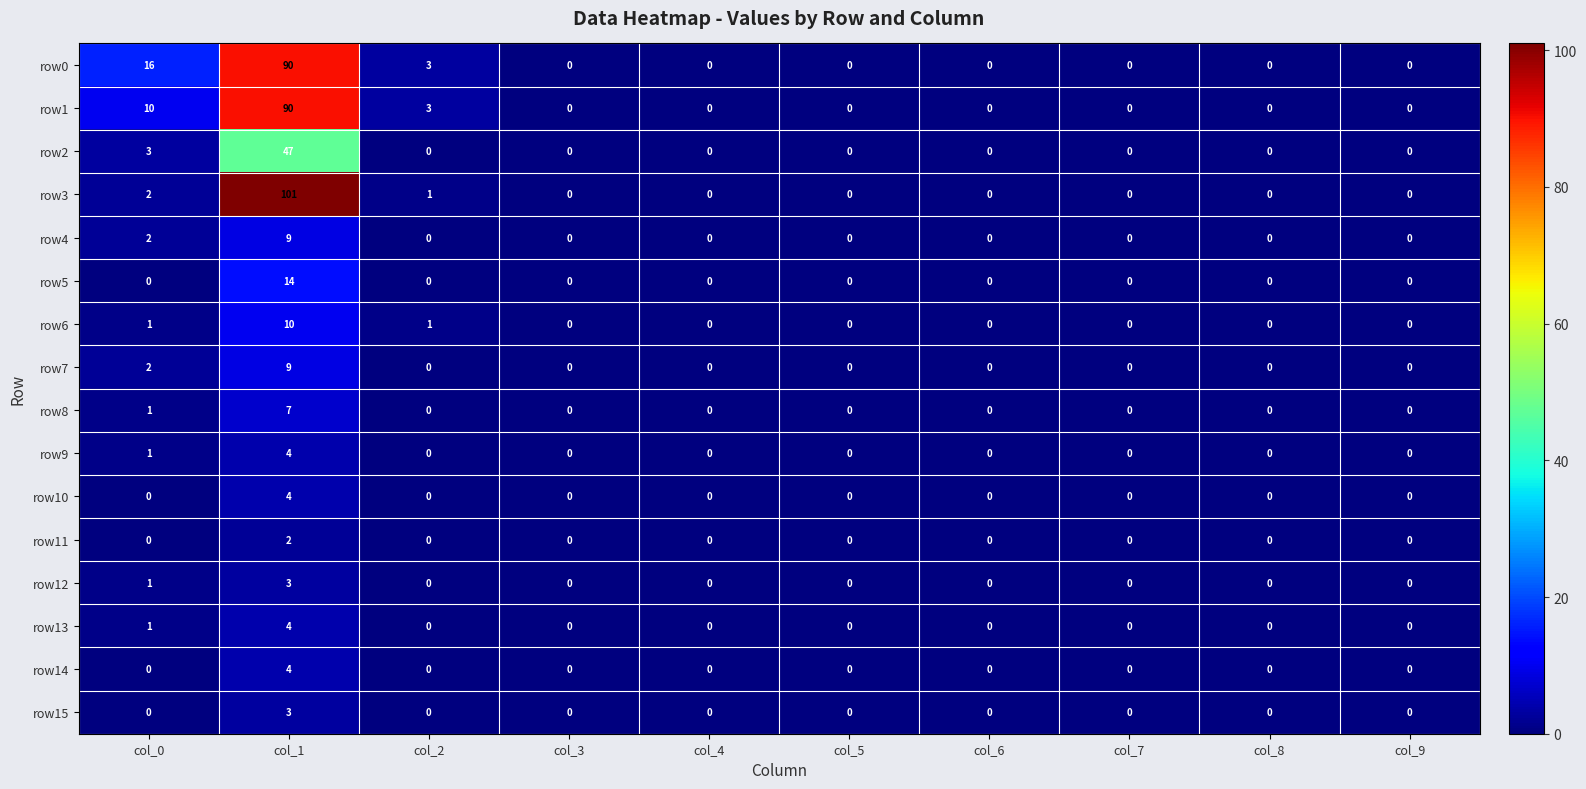

At how many categories does at least one series exceed 29?

1